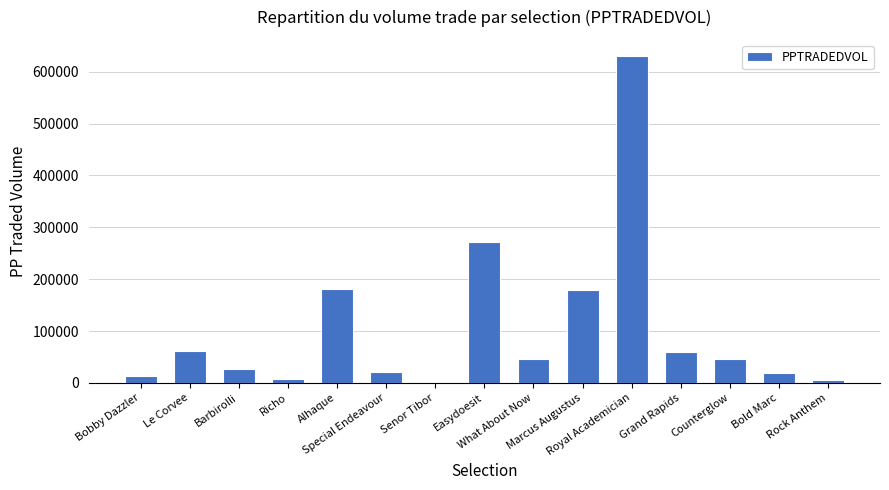

What is the label of the 2nd bar from the left?

Le Corvee